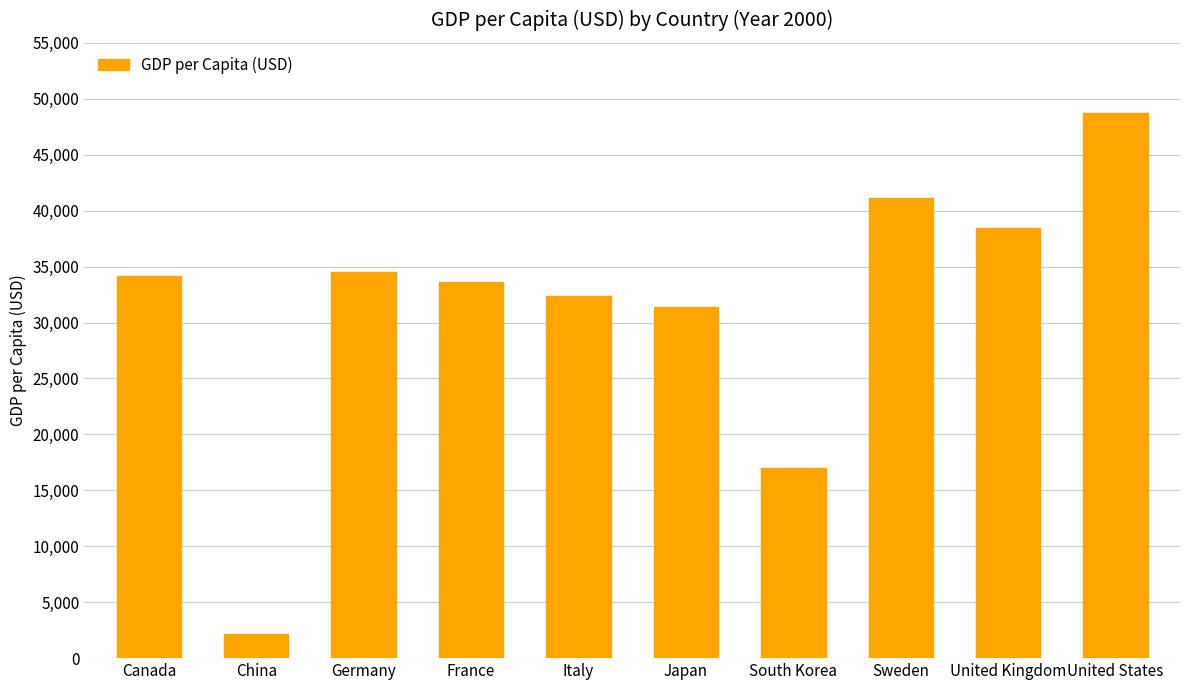

What is the change in value from China to Germany?

+32282.3